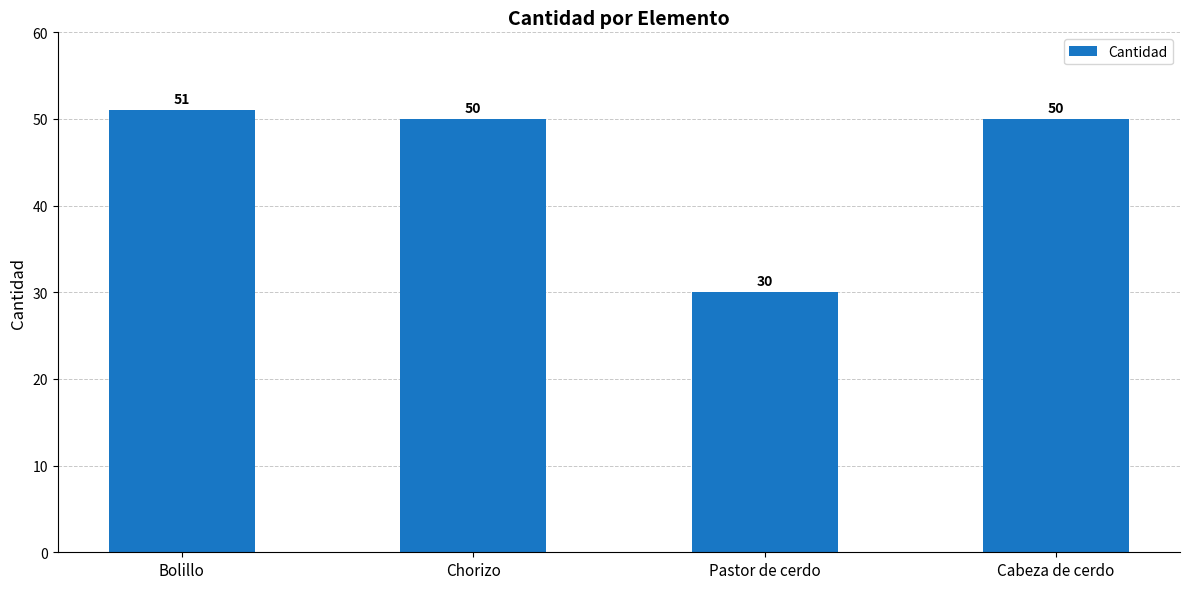

What value does the data have at Chorizo, to the nearest 10?

50